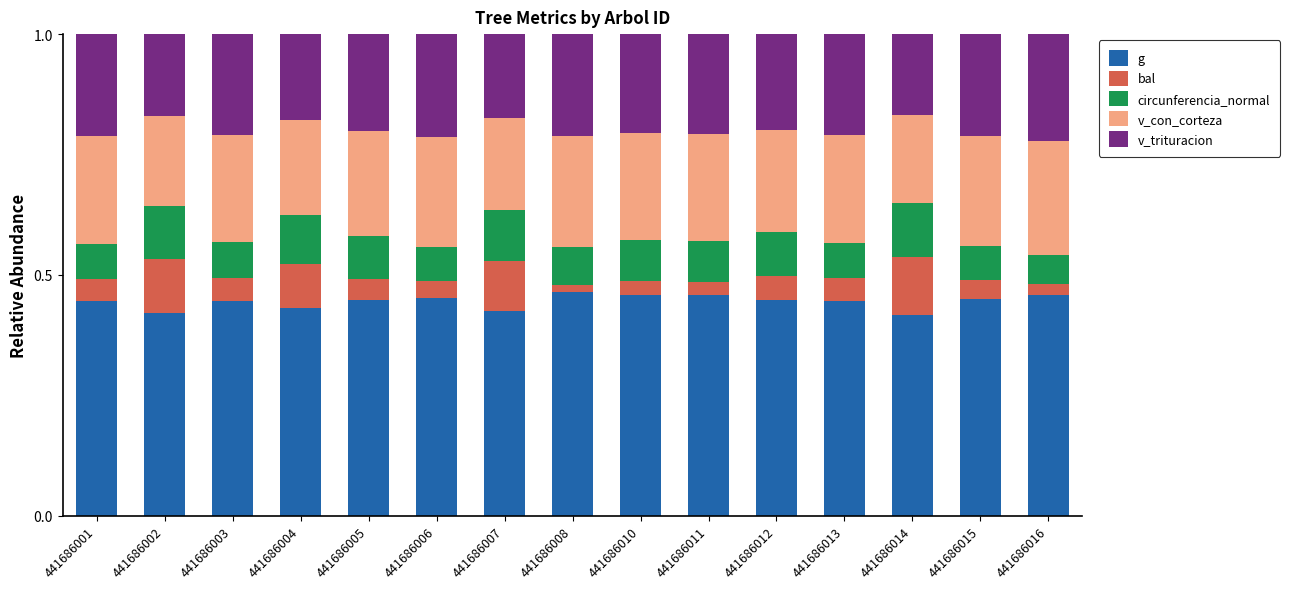

Which series has the largest range (max minus min)?

bal